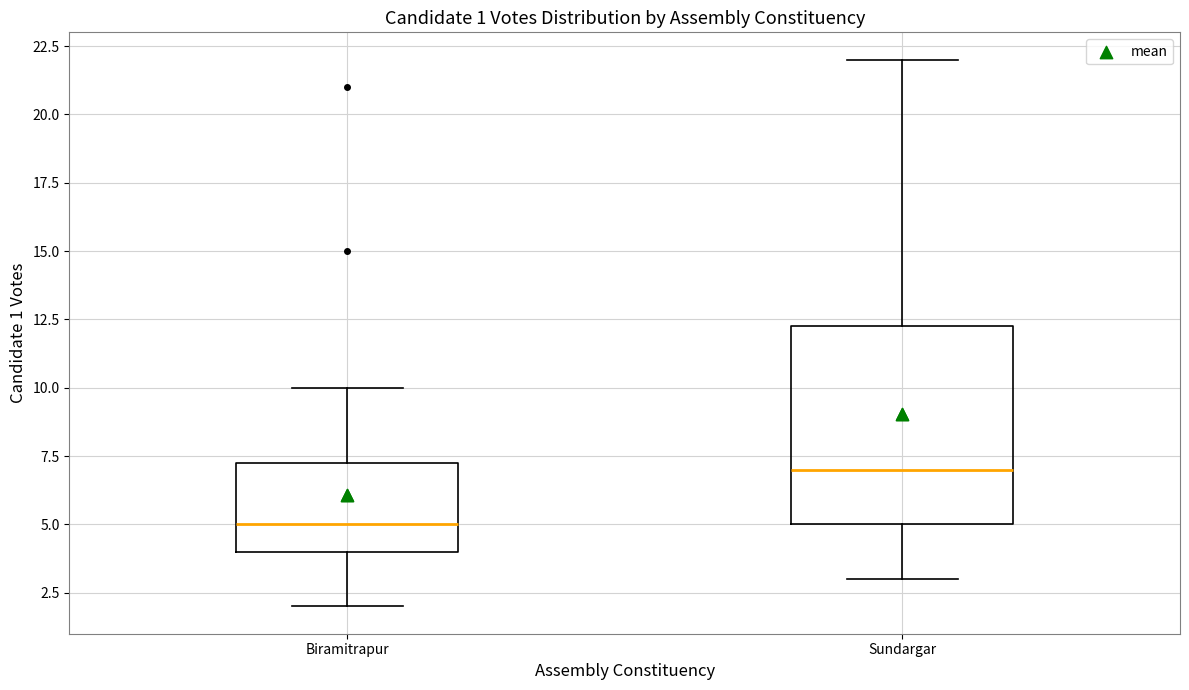

Which box has the highest median line?

Sundargar